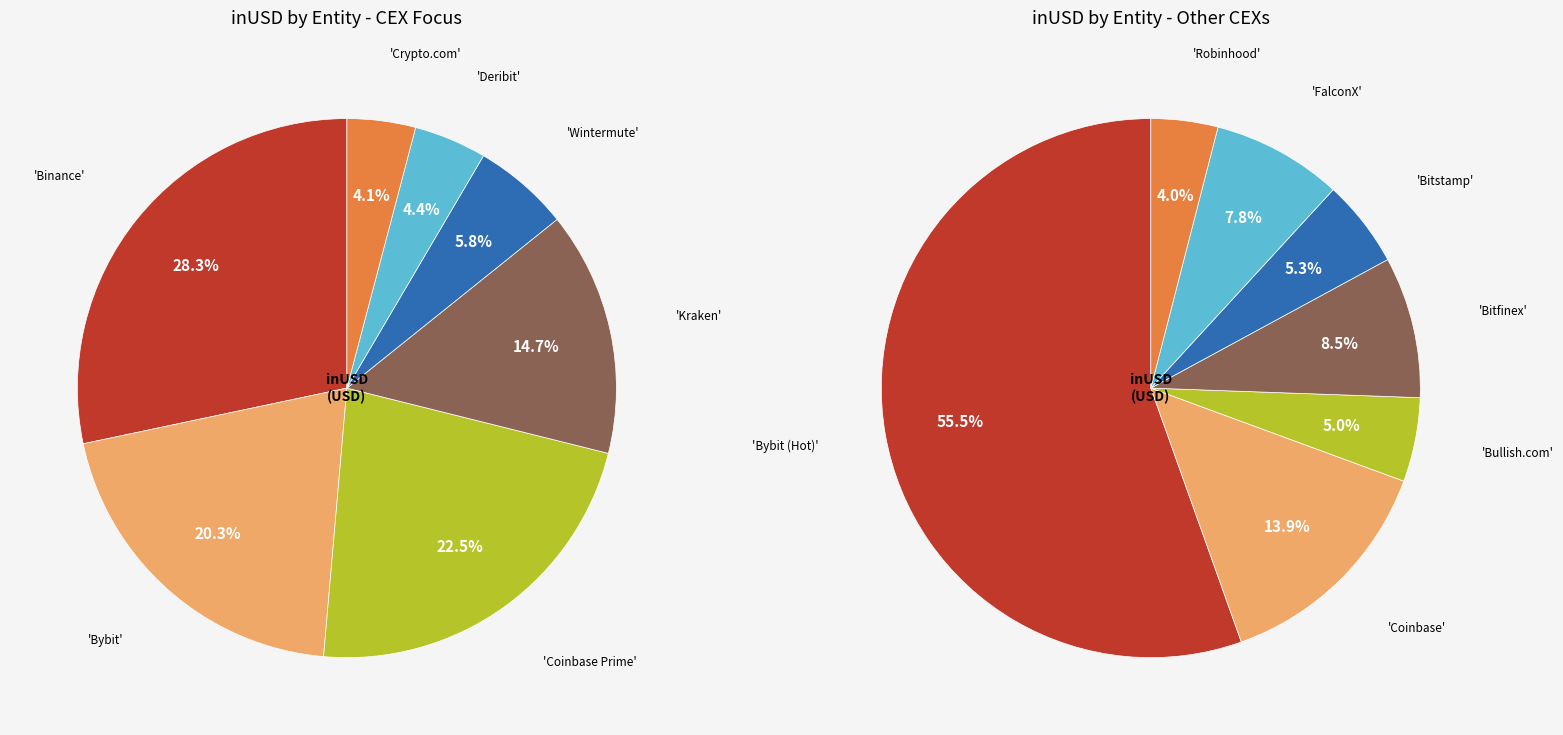

What is the ratio of the value at Deribit to the value at Wintermute?

0.8